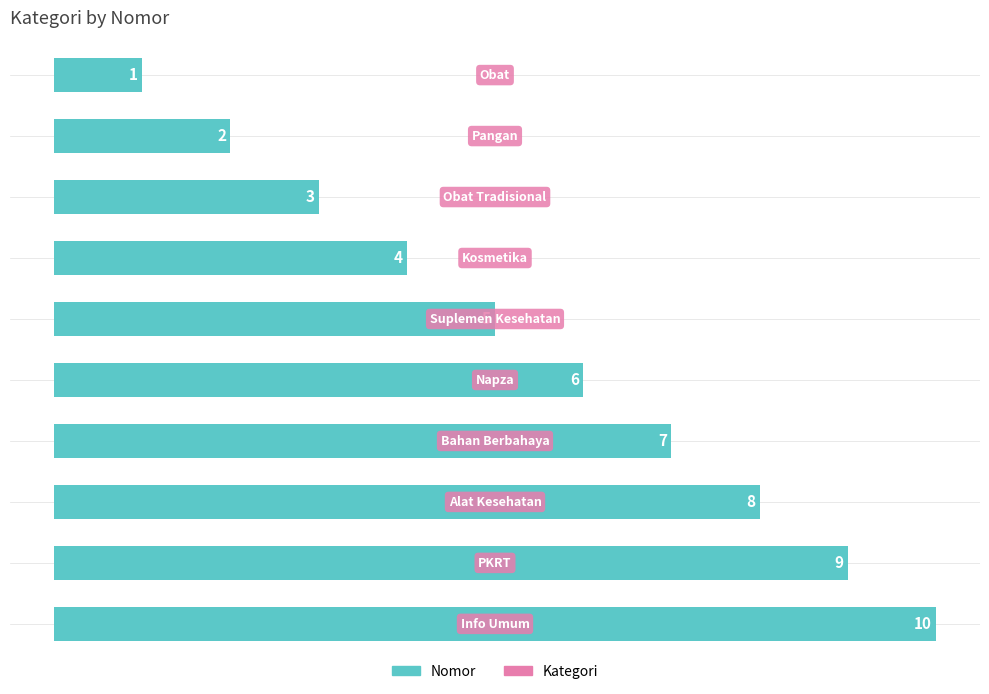

What is the average value?

6